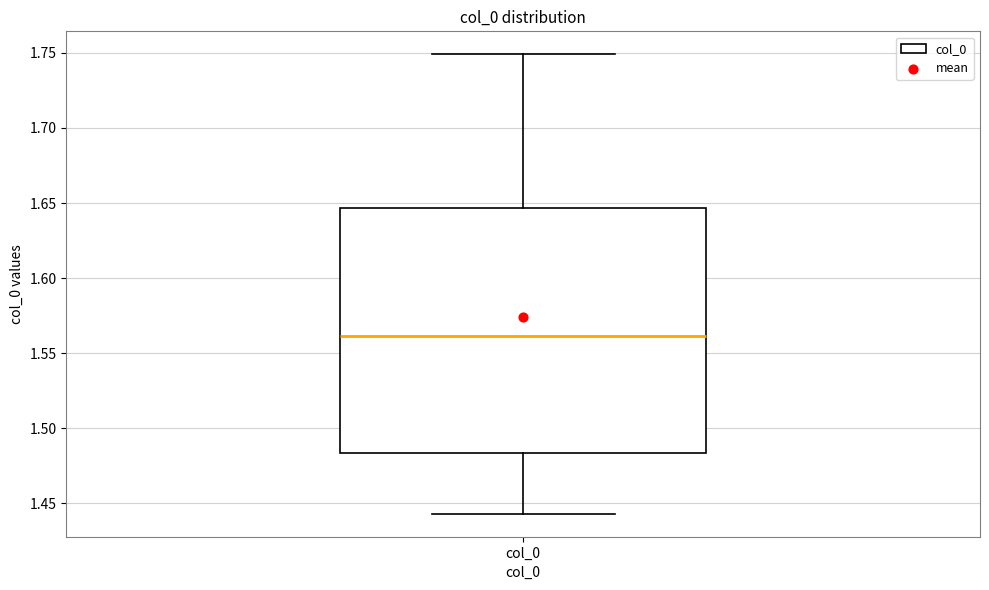

Where does the lower whisker of the box for col_0 end on the y-axis? The values are not printed on the chart, so give them approximately, as read against the axis.

1.445